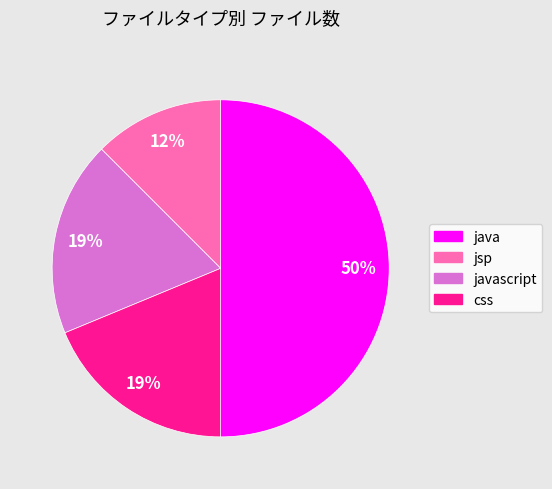

To the nearest percent, what is the average slice percentage?

25%